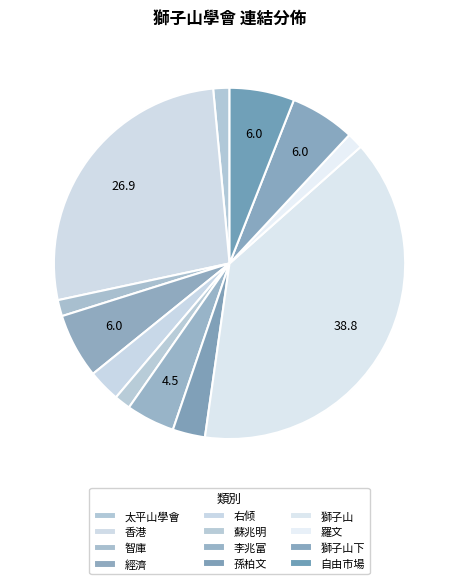

Count the number of slices in the pie.

12